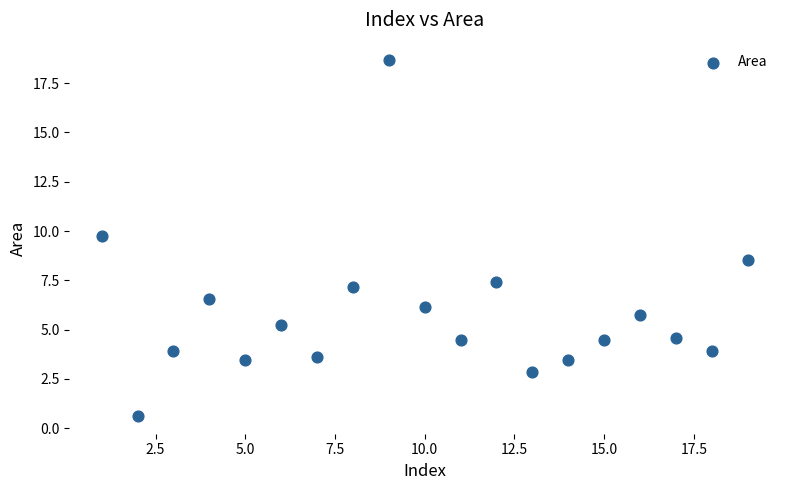

What Y value in the scatter plot is closest to 9?

8.6